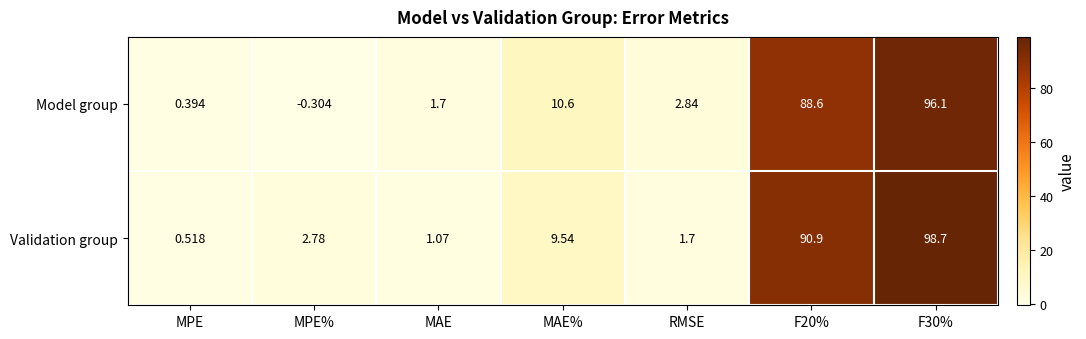

How many distinct data groups are displayed?

2